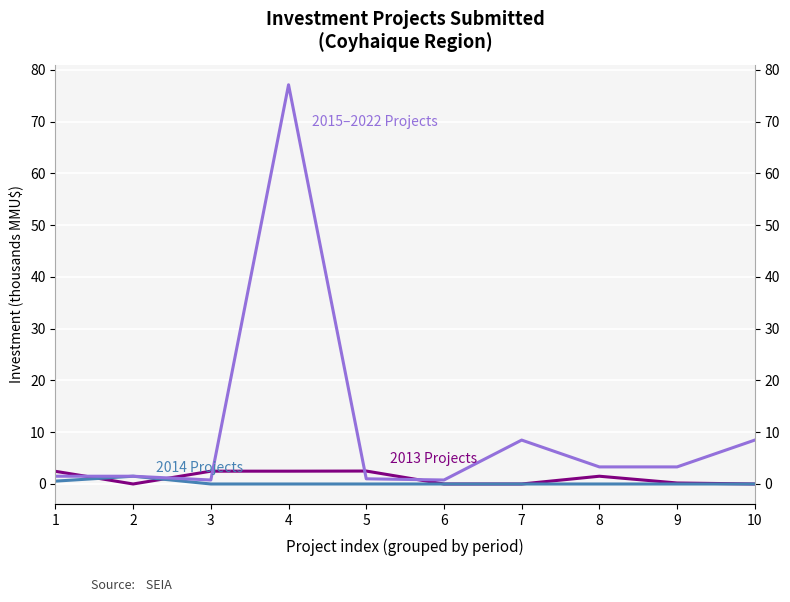

Is it true that 2013 Projects equals 3.7 at 5?

False